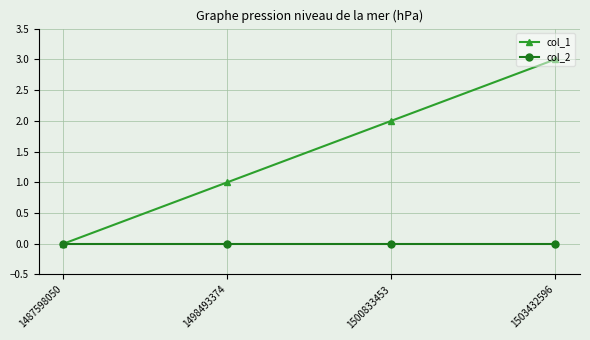

Does the chart display data point markers on the line(s)?

Yes